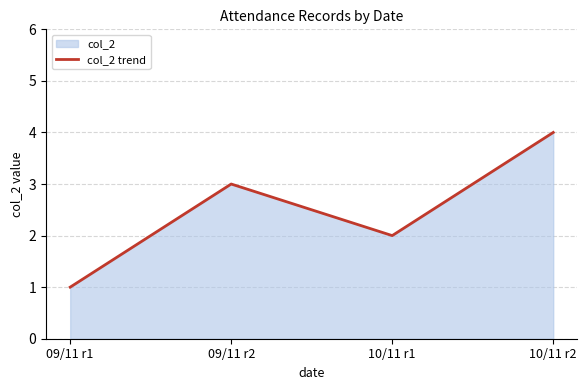

Does the chart have visible grid lines?

Yes